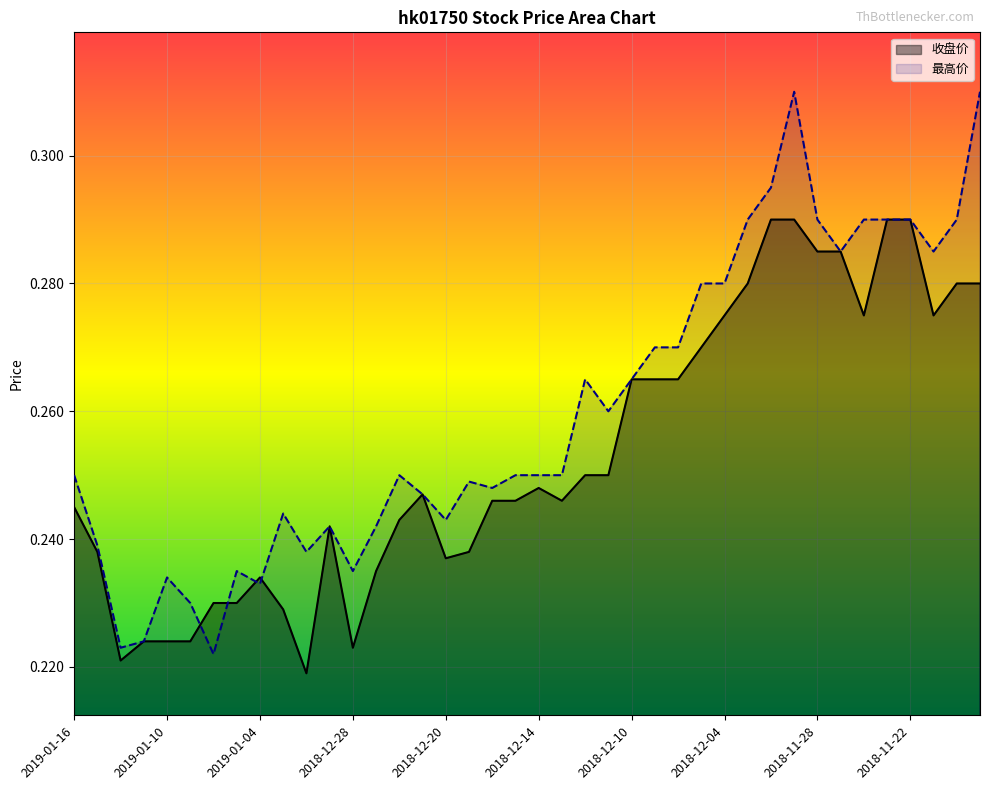

What position from the right is 2018-11-21?

3